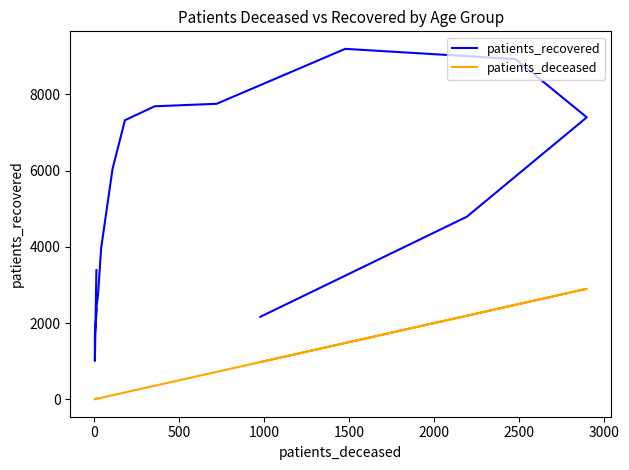

The patients_deceased series shows 3611 at 14. True or false?

False